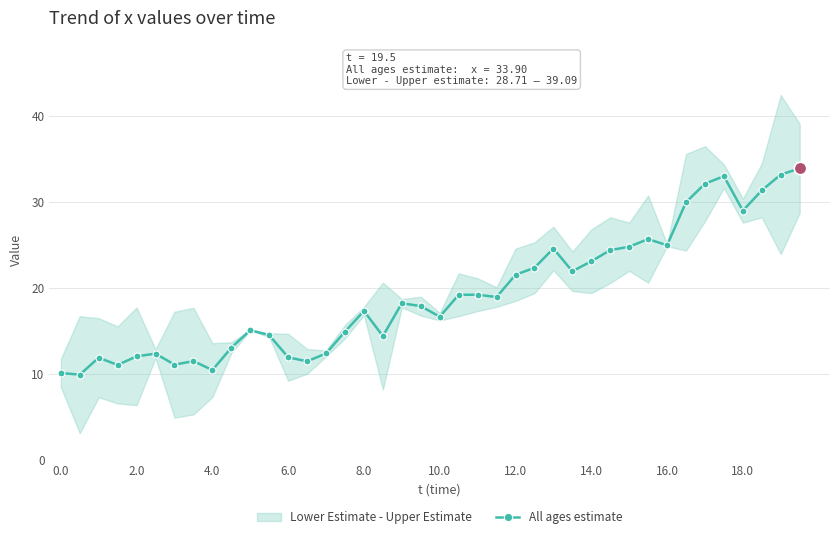

Reading left to right, transcribe all the data shown in this chart.

10.1	9.9	11.8	11.0	12.0	12.3	11.0	11.5	10.4	13.0	15.1	14.5	11.9	11.4	12.3	14.9	17.3	14.4	18.2	17.9	16.6	19.2	19.2	18.9	21.5	22.3	24.6	21.9	23.1	24.4	24.8	25.7	24.9	30.0	32.1	33.0	29.0	31.3	33.2	33.9